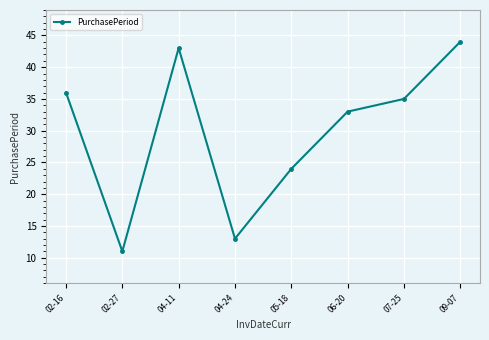

What is the greatest value displayed?

44